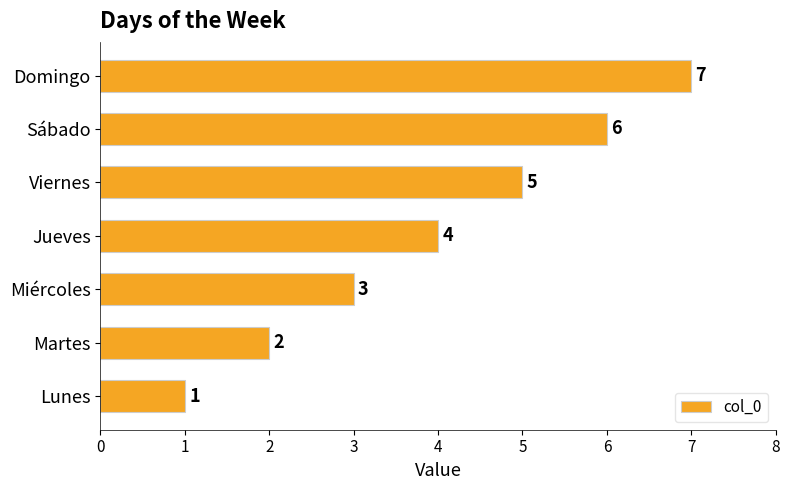

Does the chart contain stacked bars?

No